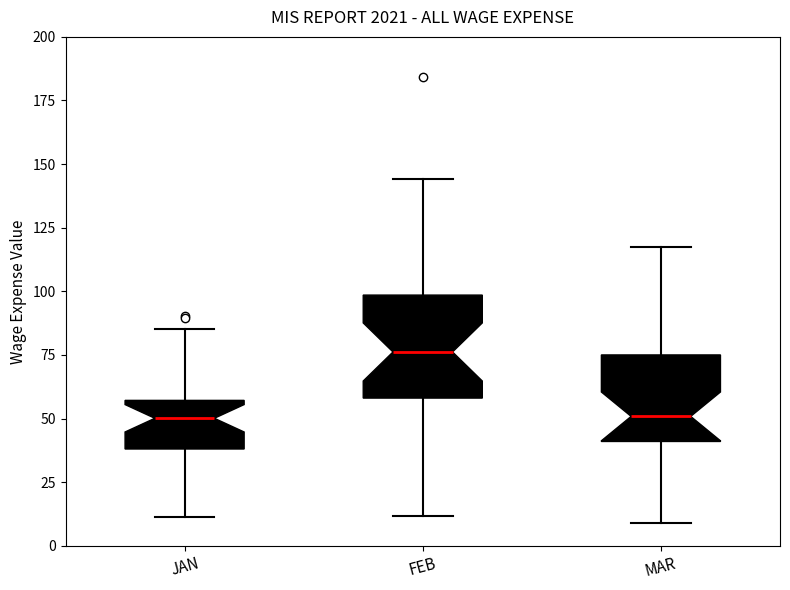

Reading left to right, read every box against the y-axis: the position of its median line, the range the box covers, and the ends of its whiskers. The values are not printed on the chart, so give them approximately, as read against the axis.

JAN: median 50, box 40 to 55, whiskers 10 to 85
FEB: median 75, box 60 to 100, whiskers 10 to 145
MAR: median 50, box 40 to 75, whiskers 10 to 115